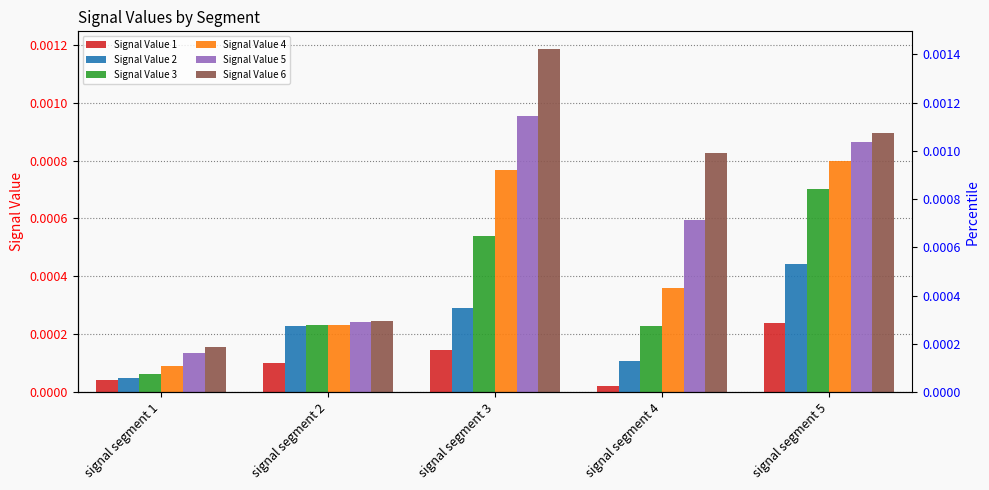

How many bars are there in total?

30